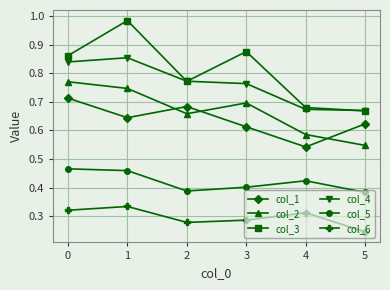

Is it true that col_3 equals 0.6 at 0?

False